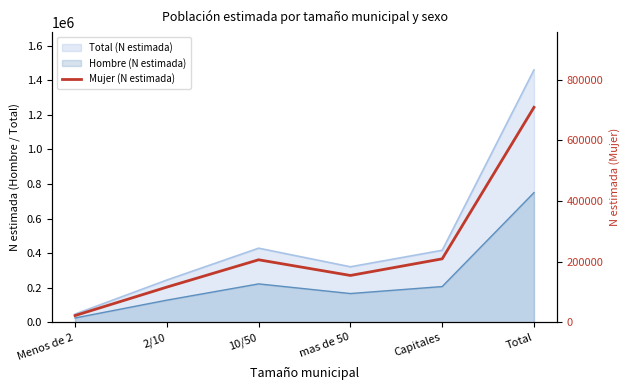

What is the sum of all values?

1418340